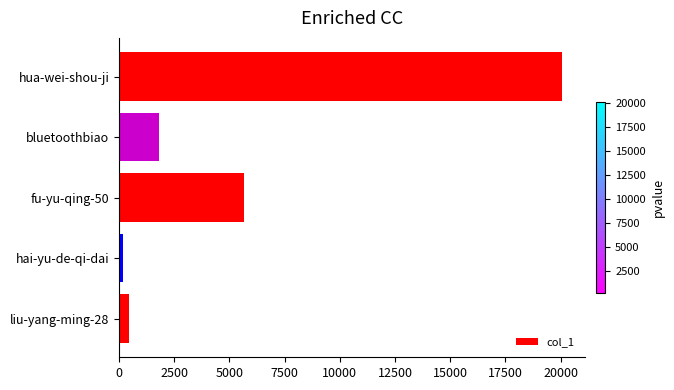

What is the sum of all values?

28167